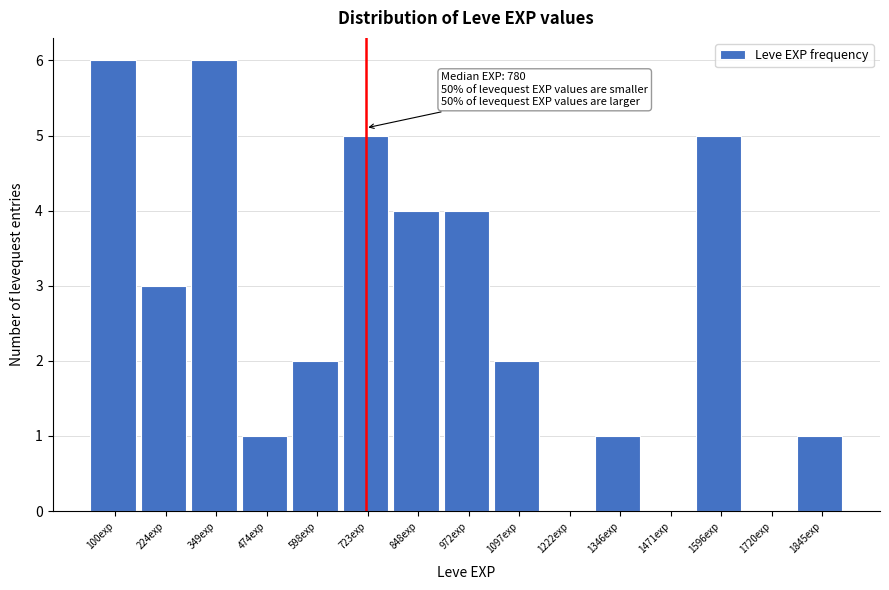

Reading right to left, what are all the values shown in this chart?

1845exp=1	1720exp=0	1596exp=5	1471exp=0	1346exp=1	1222exp=0	1097exp=2	972exp=4	848exp=4	723exp=5	598exp=2	474exp=1	349exp=6	224exp=3	100exp=6